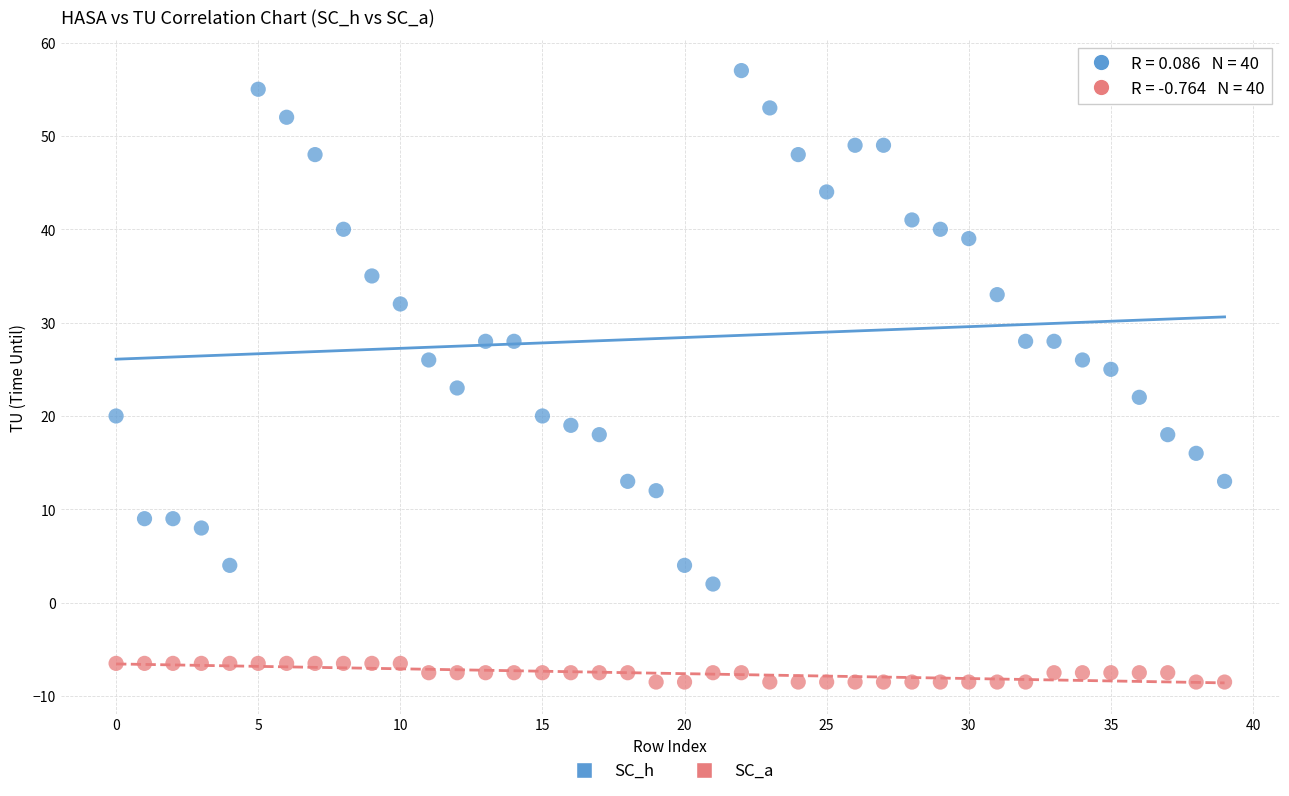

Which series contains the highest Y value?

SC_h